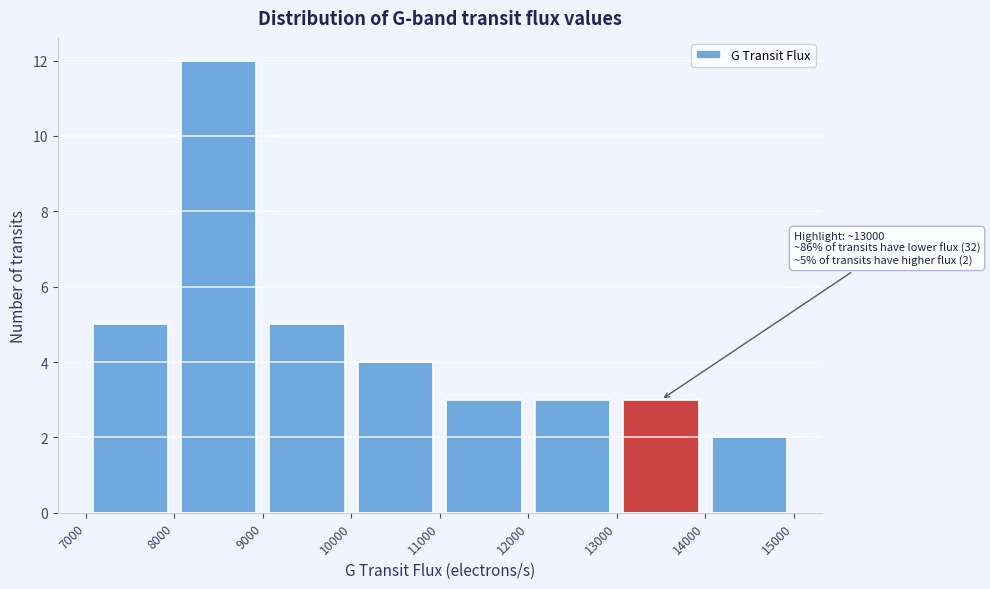

Which range on the x-axis has the tallest bar?

8000 to 9000